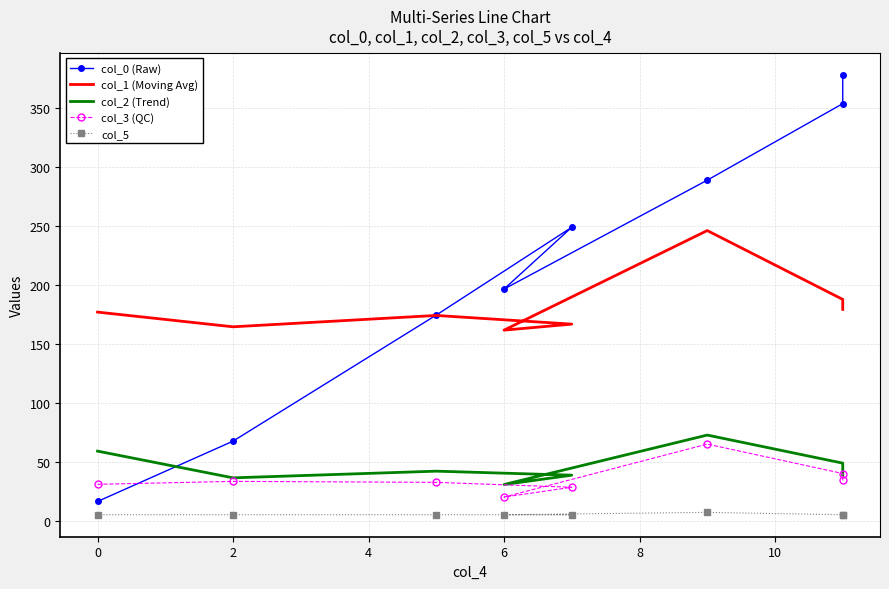

What is the highest value of the col_0 (Raw) series?

378.1